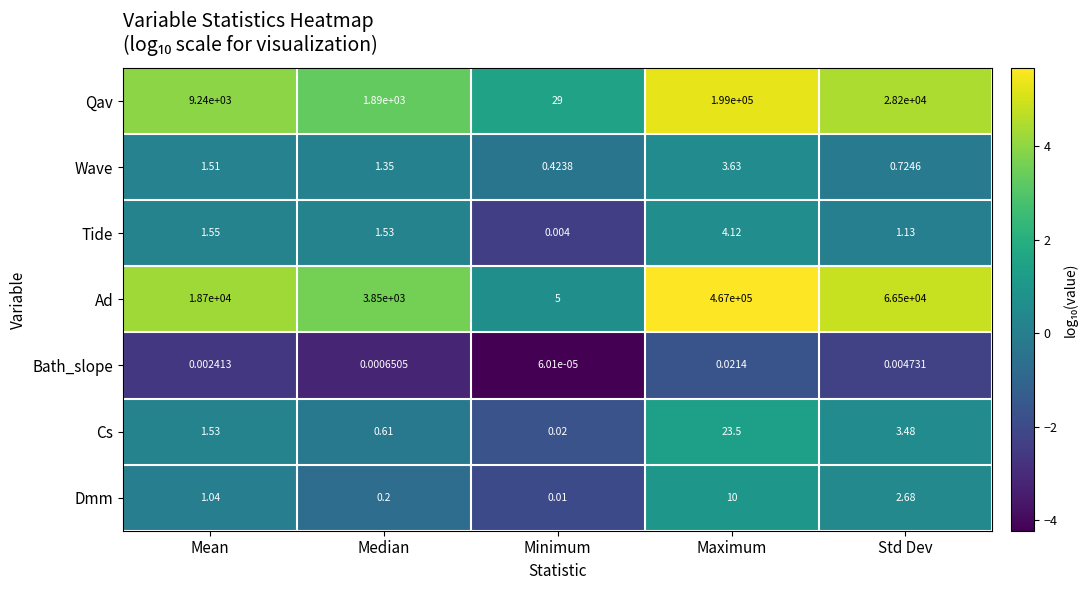

Rank the series by their maximum value, from highest to lowest.

Ad, Qav, Cs, Dmm, Tide, Wave, Bath_slope